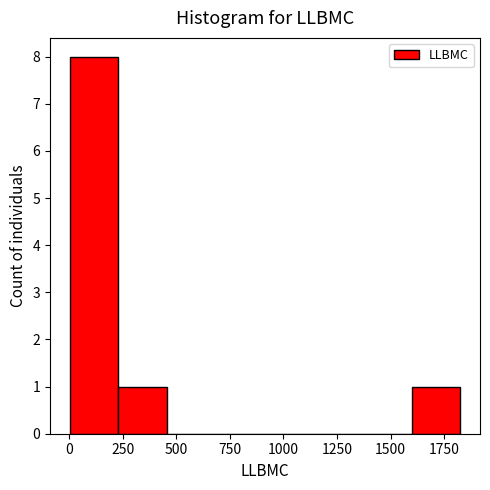

Reading left to right, list every bar in this chart as the range it spans on the x-axis followed by its height. Neither the bar edges nor the heights are printed on the chart, so give them approximately, as read against the axes.

0 to 250: 8
250 to 450: 1
450 to 700: 0
700 to 900: 0
900 to 1150: 0
1150 to 1350: 0
1350 to 1600: 0
1600 to 1850: 1